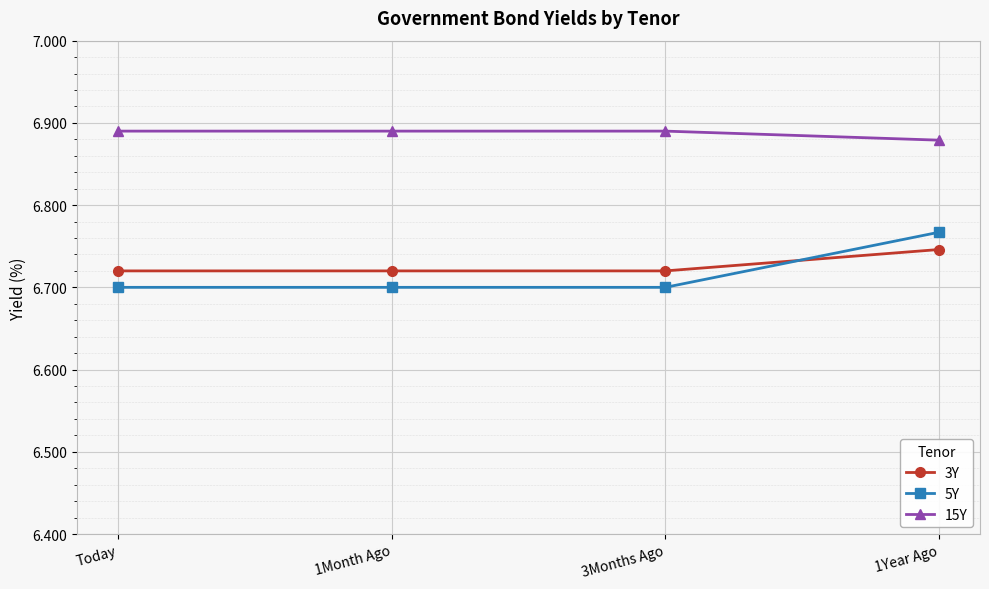

Is the value of 15Y at 1Month Ago greater than the value of 5Y at 1Month Ago?

Yes